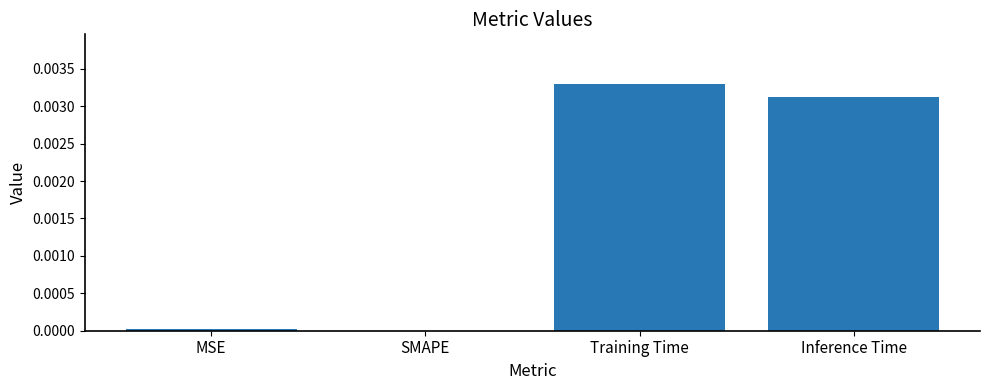

Count the number of values greater than 0.

3